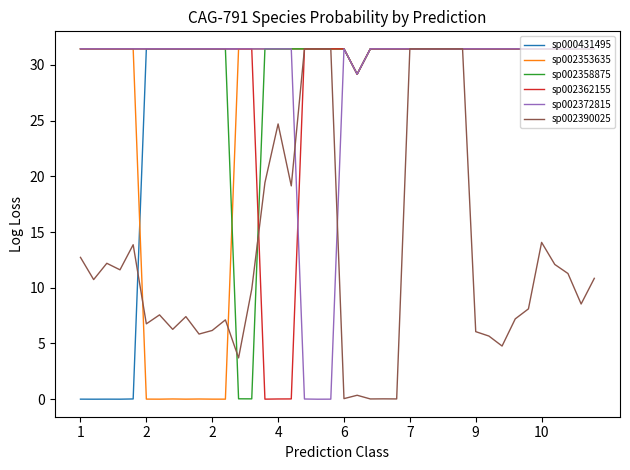

Reading left to right, what are all the values shown in this chart?

sp000431495: 0.0	0.0	0.0	0.0	0.0	31.4	31.4	31.4	31.4	31.4	31.4	31.4	31.4	31.4	31.4	31.4	31.4	31.4	31.4	31.4	31.4	29.2	31.4	31.4	31.4	31.4	31.4	31.4	31.4	31.4	31.4	31.4	31.4	31.4	31.4	31.4	31.4	31.4	31.4	31.4
sp002353635: 31.4	31.4	31.4	31.4	31.4	0.0	0.0	0.0	0.0	0.0	0.0	0.0	31.4	31.4	31.4	31.4	31.4	31.4	31.4	31.4	31.4	29.2	31.4	31.4	31.4	31.4	31.4	31.4	31.4	31.4	31.4	31.4	31.4	31.4	31.4	31.4	31.4	31.4	31.4	31.4
sp002358875: 31.4	31.4	31.4	31.4	31.4	31.4	31.4	31.4	31.4	31.4	31.4	31.4	0.0	0.0	31.4	31.4	31.4	31.4	31.4	31.4	31.4	29.2	31.4	31.4	31.4	31.4	31.4	31.4	31.4	31.4	31.4	31.4	31.4	31.4	31.4	31.4	31.4	31.4	31.4	31.4
sp002362155: 31.4	31.4	31.4	31.4	31.4	31.4	31.4	31.4	31.4	31.4	31.4	31.4	31.4	31.4	0.0	0.0	0.0	31.4	31.4	31.4	31.4	29.2	31.4	31.4	31.4	31.4	31.4	31.4	31.4	31.4	31.4	31.4	31.4	31.4	31.4	31.4	31.4	31.4	31.4	31.4
sp002372815: 31.4	31.4	31.4	31.4	31.4	31.4	31.4	31.4	31.4	31.4	31.4	31.4	31.4	31.4	31.4	31.4	31.4	0.0	0.0	0.0	31.4	29.2	31.4	31.4	31.4	31.4	31.4	31.4	31.4	31.4	31.4	31.4	31.4	31.4	31.4	31.4	31.4	31.4	31.4	31.4
sp002390025: 12.7	10.7	12.2	11.6	13.9	6.8	7.6	6.3	7.4	5.8	6.2	7.1	3.7	9.9	19.4	24.7	19.1	31.4	31.4	31.4	0.1	0.4	0.0	0.0	0.0	31.4	31.4	31.4	31.4	31.4	6.1	5.7	4.8	7.2	8.1	14.1	12.1	11.3	8.5	10.8